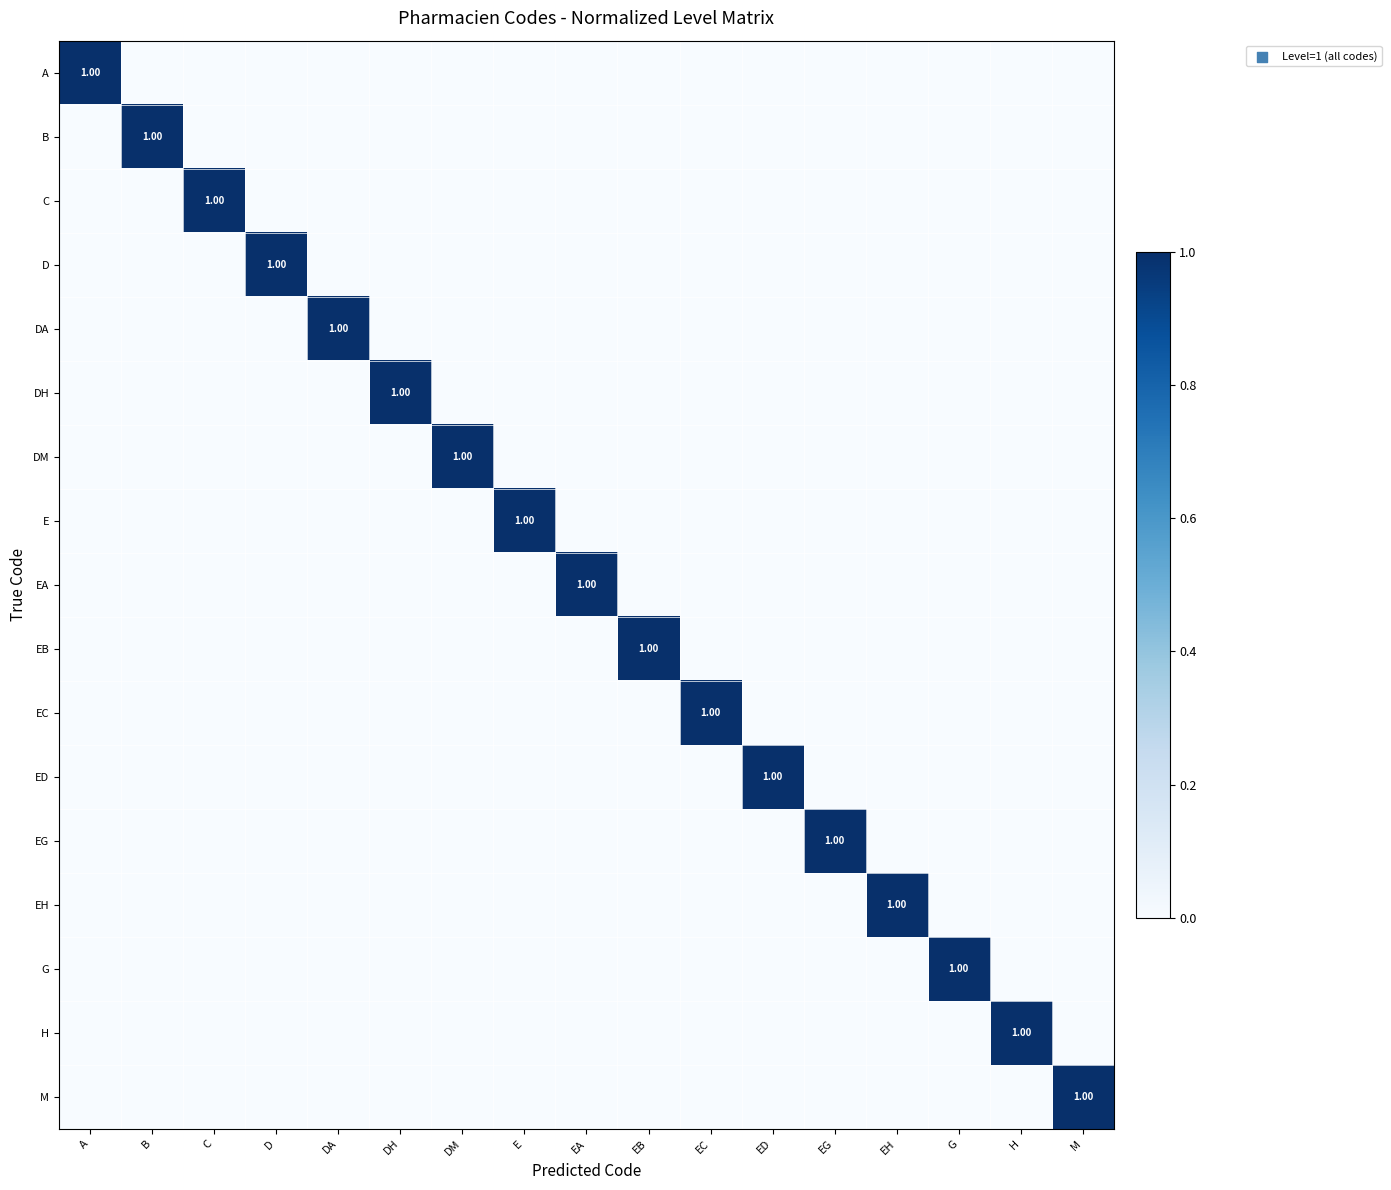

Is the value of EG at EH greater than the value of ED at EA?

No